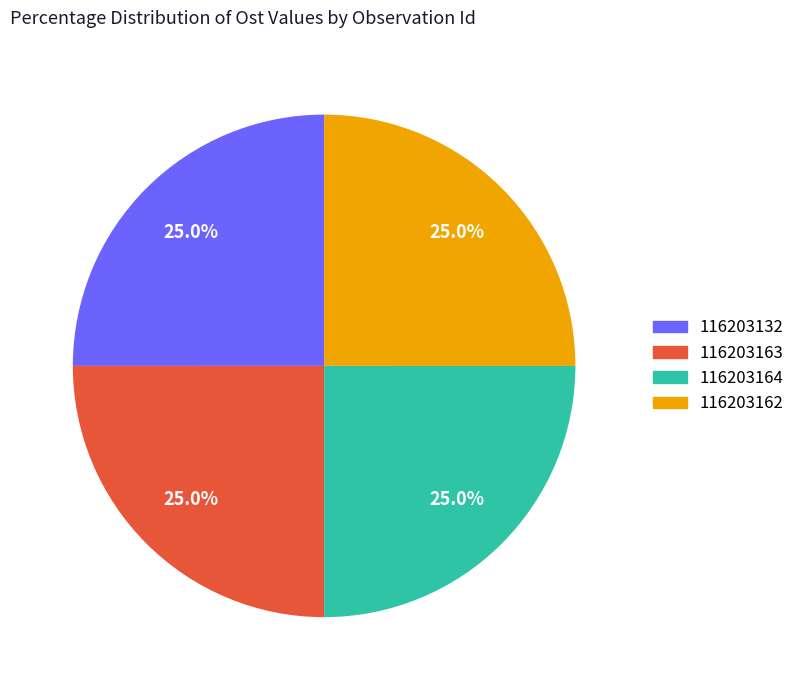

True or false: 116203132 accounts for 12% of the total.

False